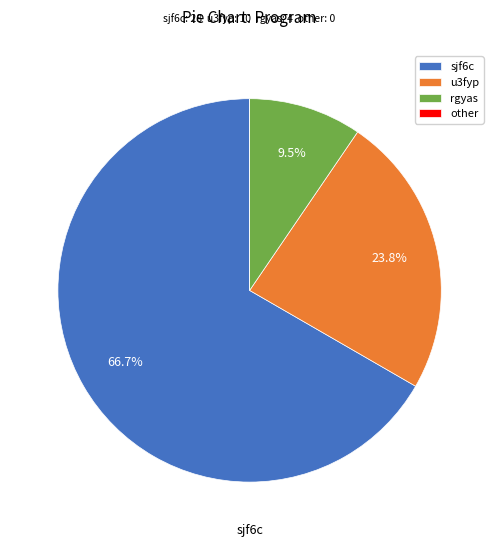

Approximately how many times larger is the value at rgyas compared to sjf6c?

0.1